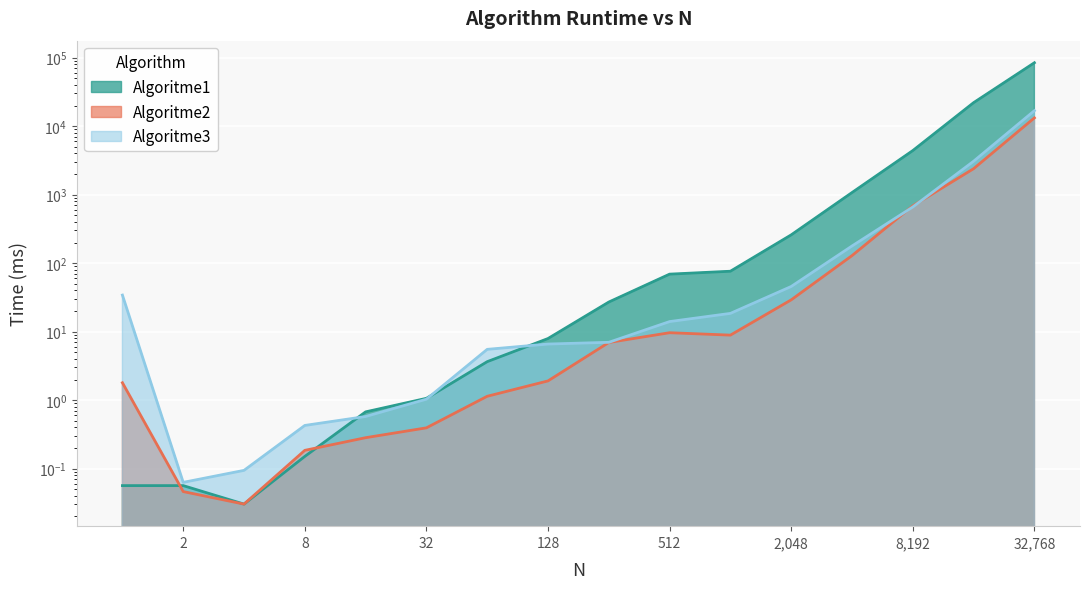

How many intersections are there between Algoritme2 and Algoritme3?

2